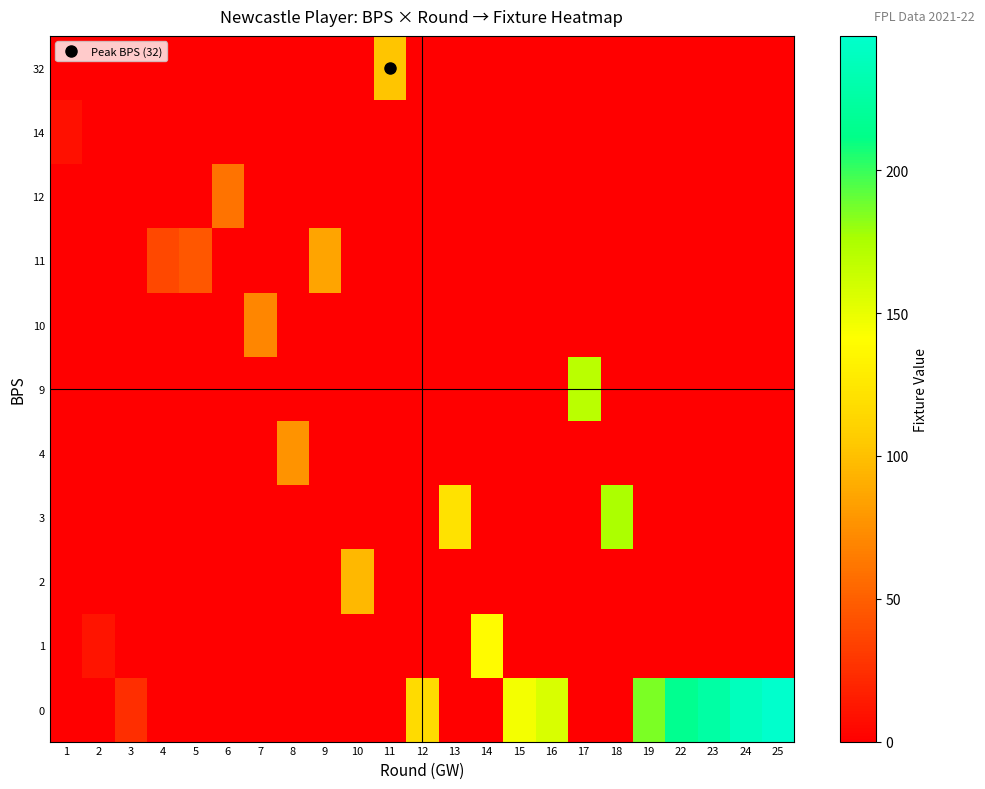

At which category is the sum across all series the highest?

25